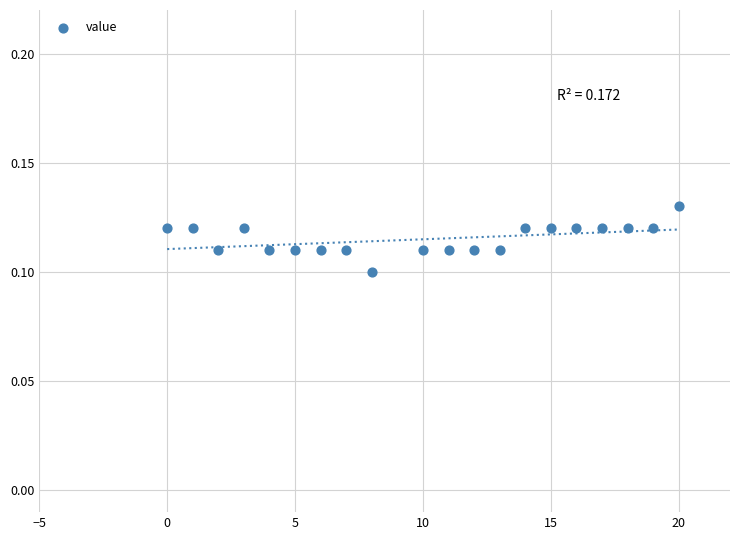

What is the range of X values (max minus min)?

20.0